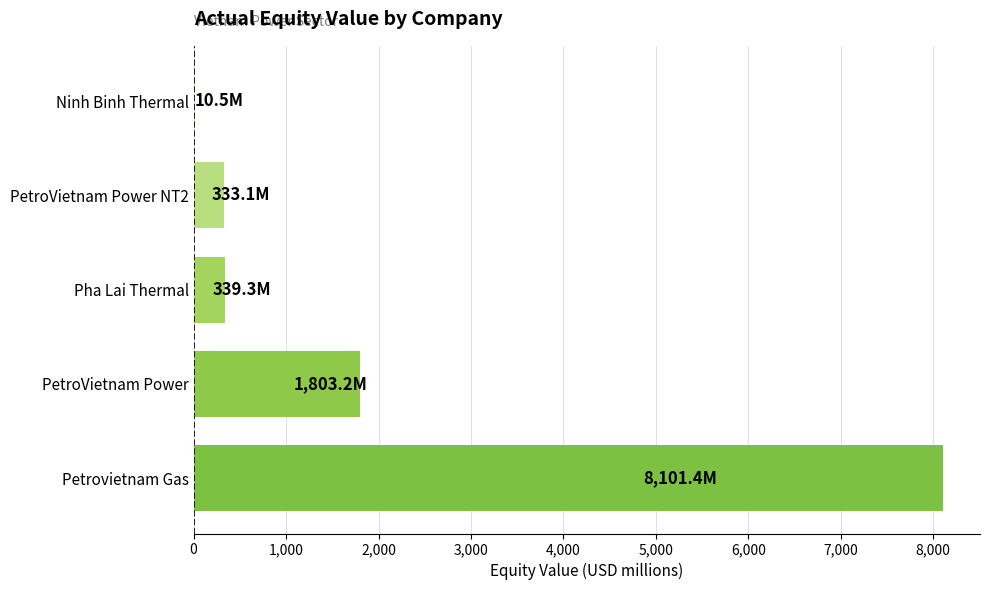

What is the sum of all values?

10587.5